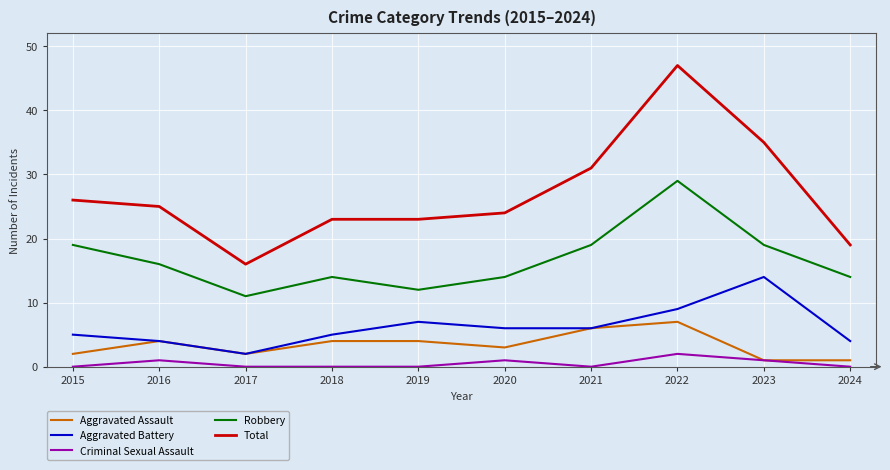

How many lines are shown in the chart?

5